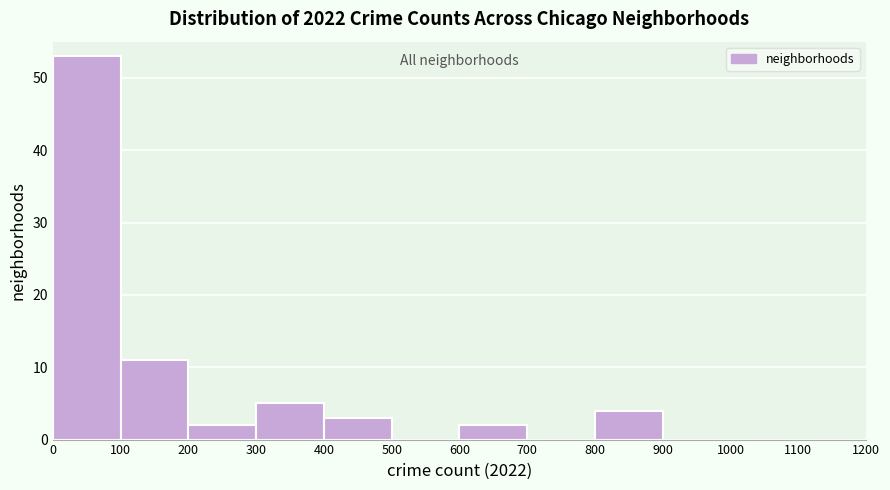

Reading left to right, transcribe this chart: for each bar, give the range it covers on the x-axis and its height. The values are not printed on the chart, so give them approximately, as read against the axis.

0 to 100: 53
100 to 200: 11
200 to 300: 2
300 to 400: 5
400 to 500: 3
500 to 600: 0
600 to 700: 2
700 to 800: 0
800 to 900: 4
900 to 1000: 0
1000 to 1100: 0
1100 to 1200: 0